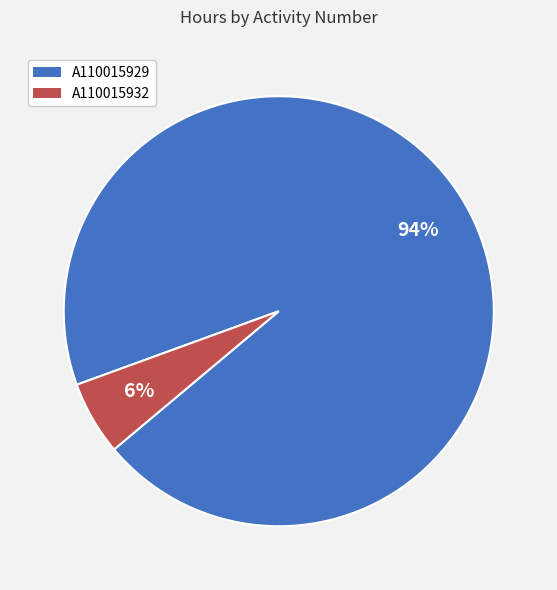

Which category has the smallest portion of the pie?

A110015932